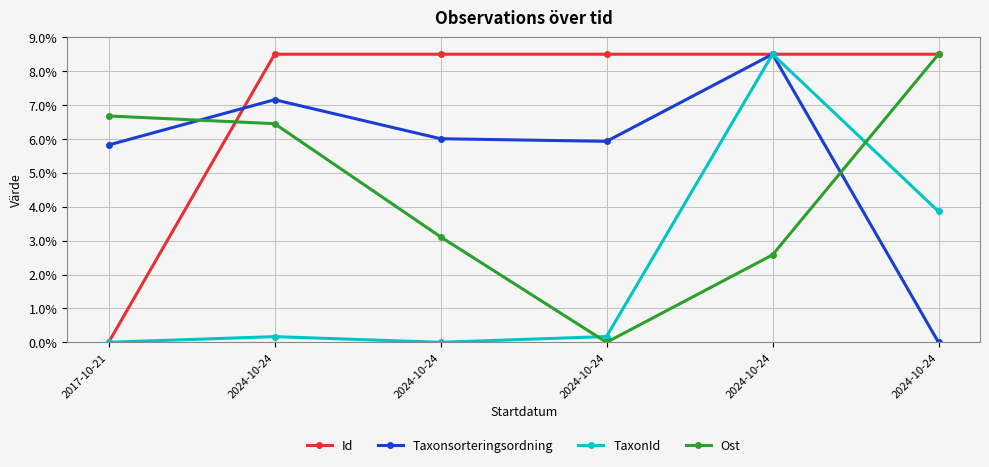

What is the sum of the TaxonId values at 2024-10-24 and 2024-10-24?

8.5